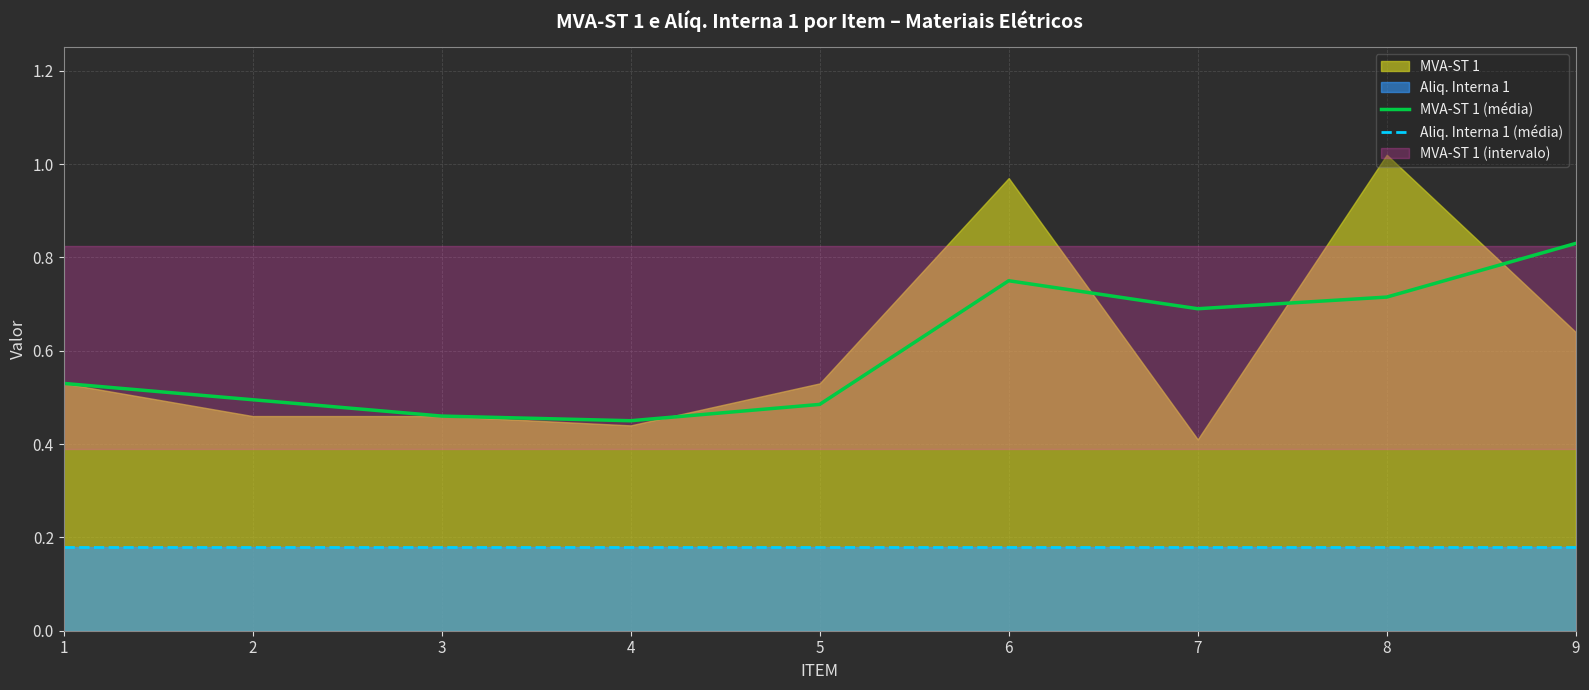

At which label is Aliq. Interna 1 (média) closest to 0?

1